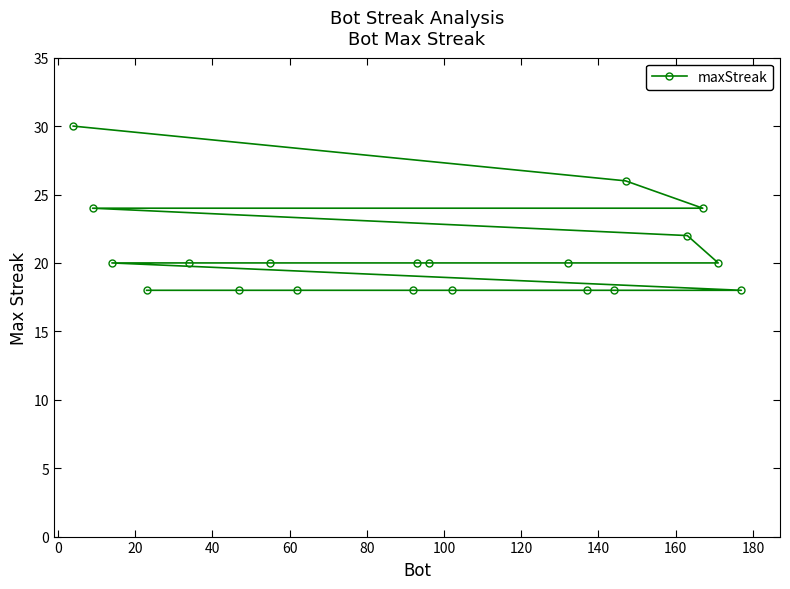

What is the difference between the second highest and second lowest values?

8